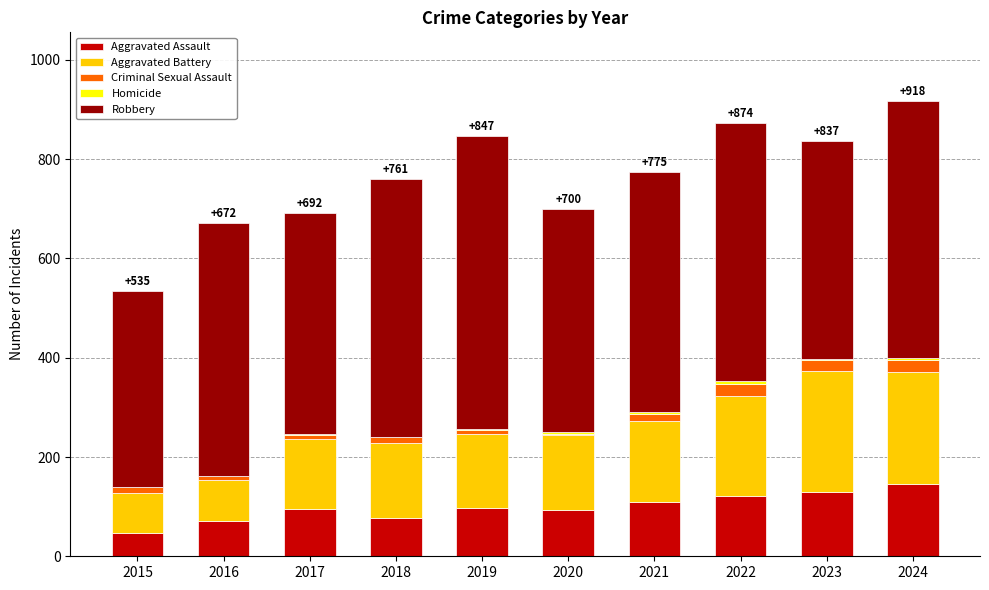

What is the total value across all series at 2015?

535